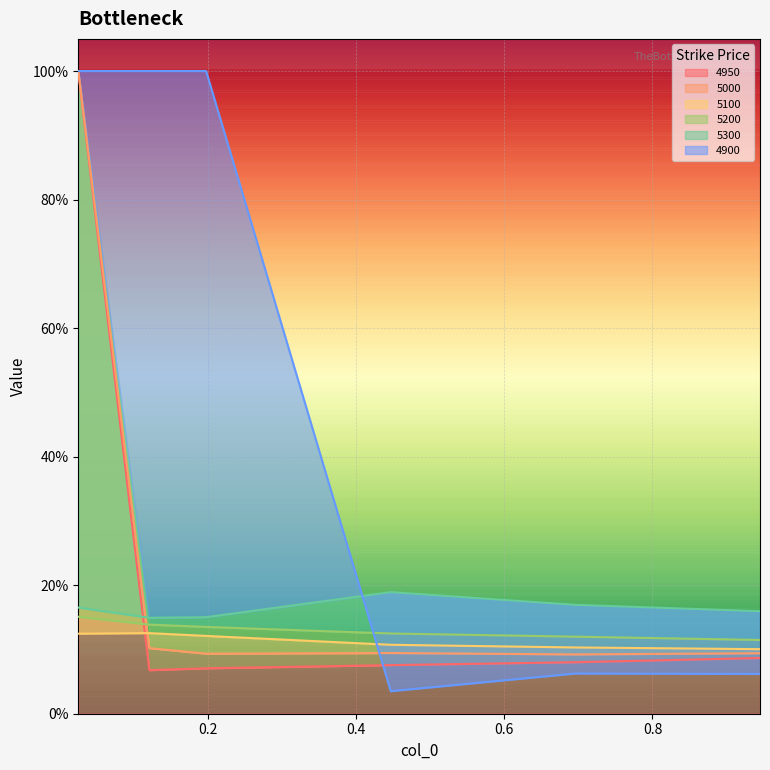

At which category does 5000 reach its first local peak?

0.4465753424657534